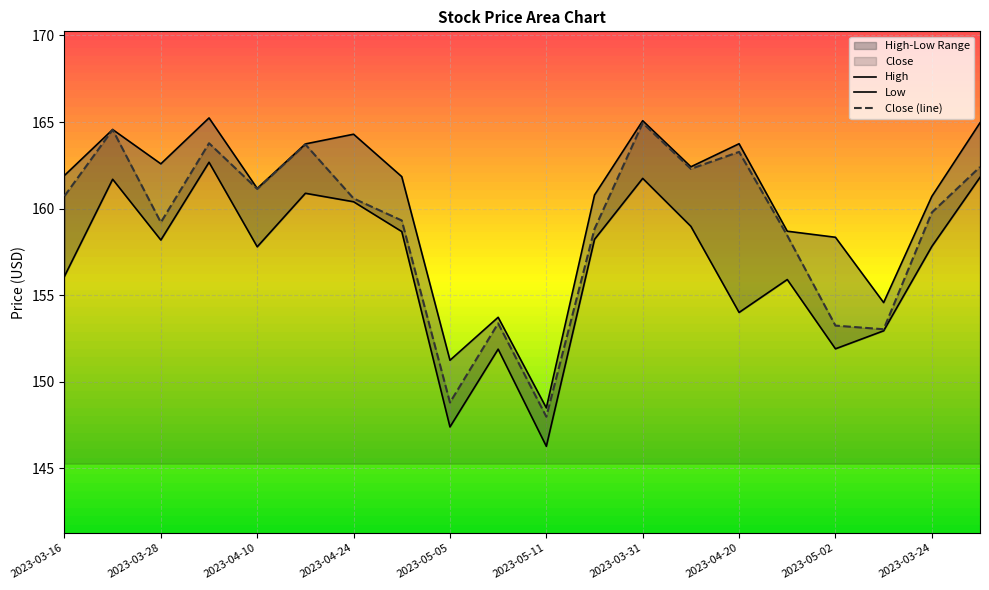

What is the label of the 14th point from the right?

2023-04-24